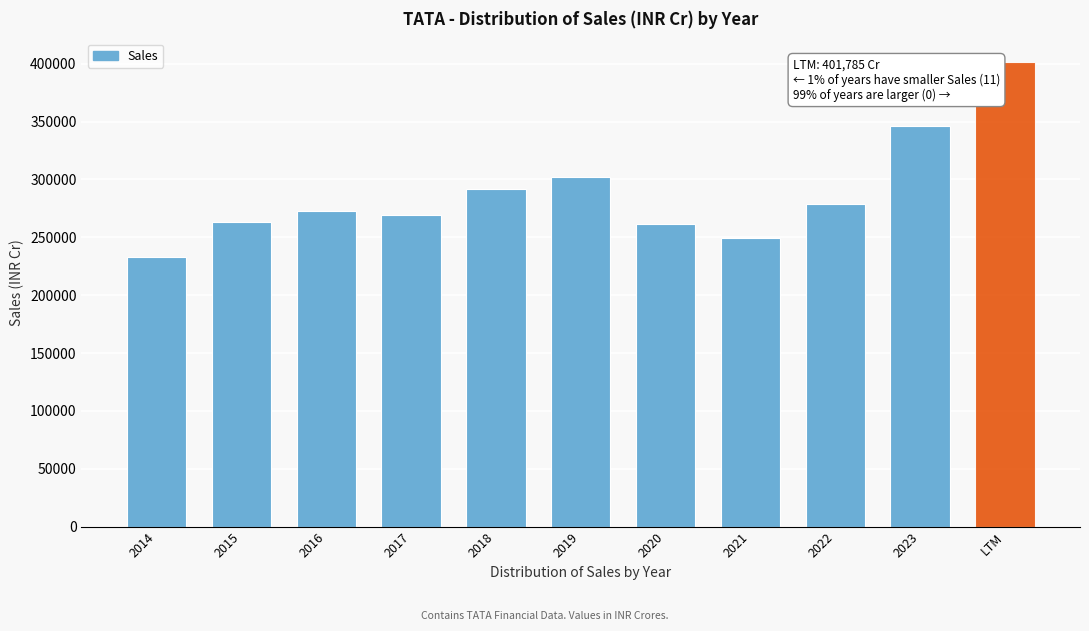

Reading left to right, list all the values displayed in this chart.

232833.7	263159.0	273045.6	269692.5	291550.5	301938.4	261068.0	249794.8	278453.6	345967.0	401785.3